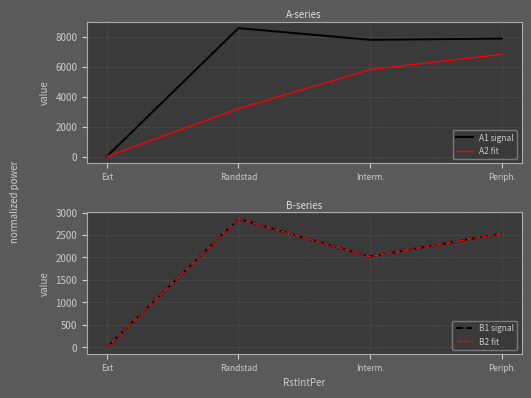

What is the difference between the B2 fit values at Randstad and Periph.?

324.3